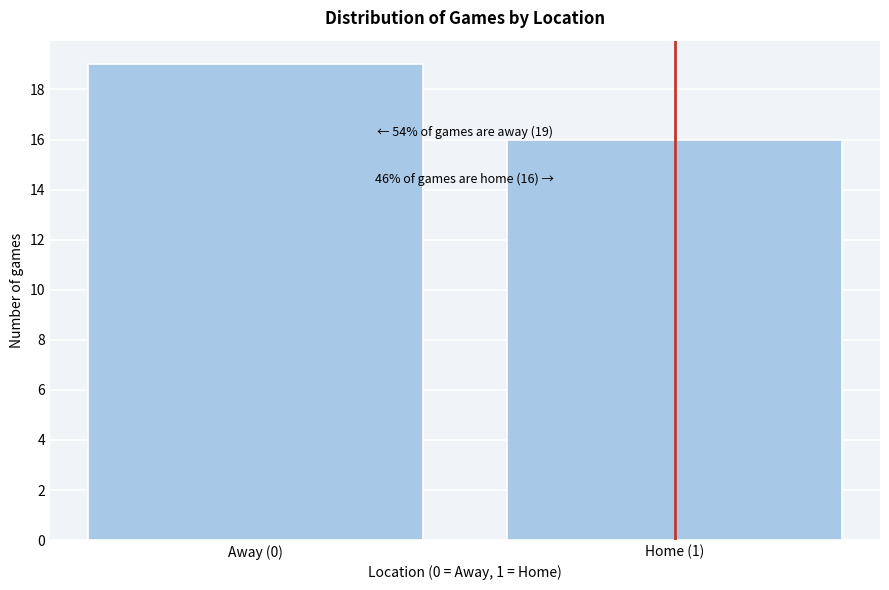

Reading right to left, list all the values displayed in this chart.

16	19